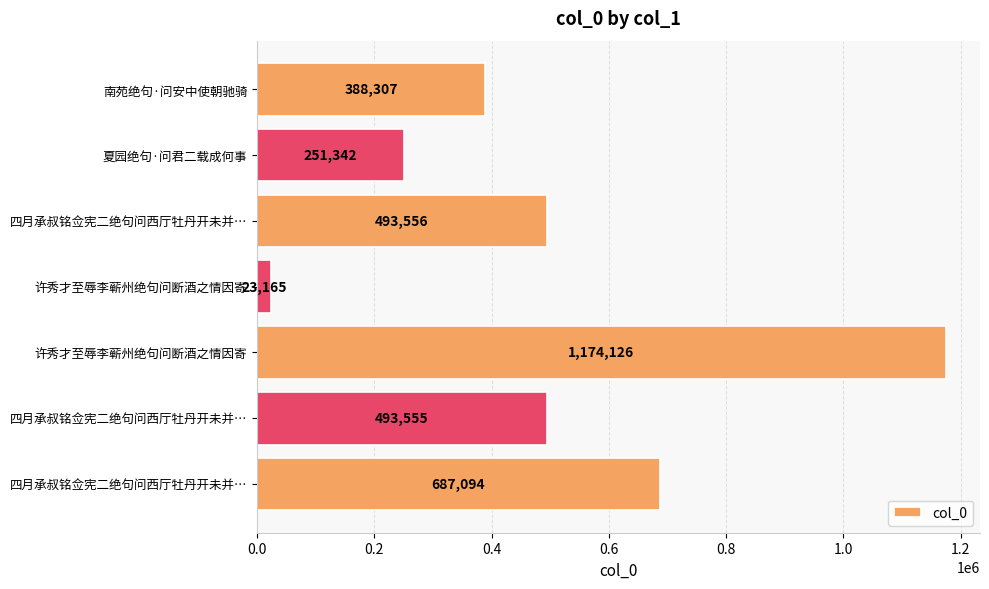

How many values are below 493555?

3